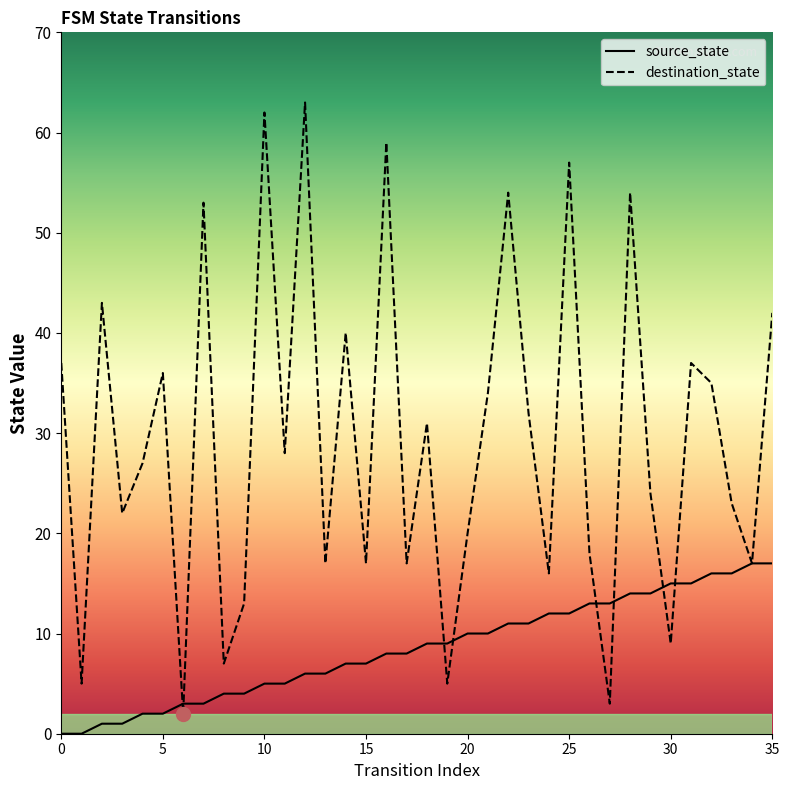

How many values in the source_state series exceed 9?

16